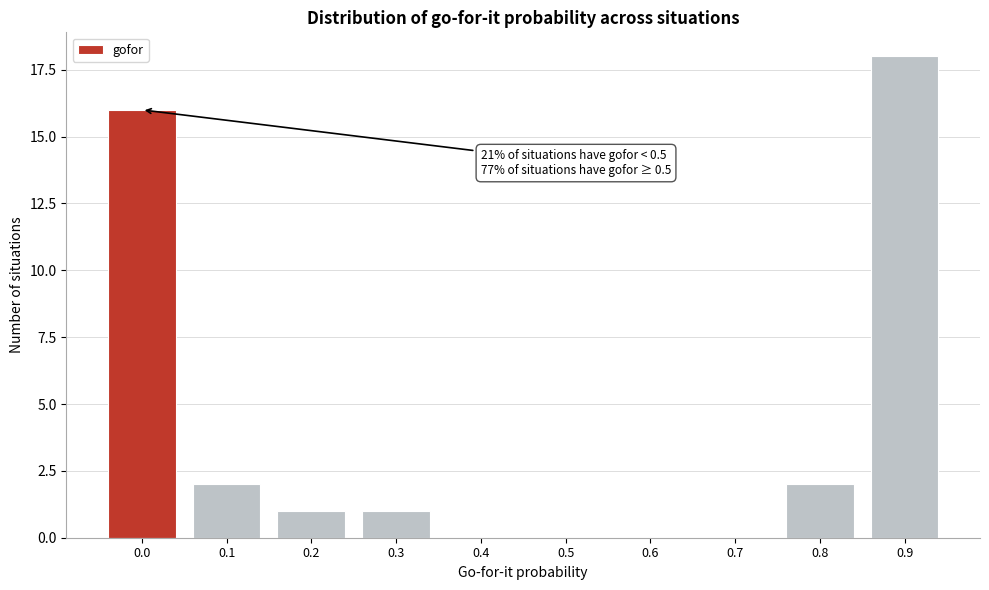

Reading left to right, what are all the values shown in this chart?

0.0=16	0.1=2	0.2=1	0.3=1	0.4=0	0.5=0	0.6=0	0.7=0	0.8=2	0.9=18